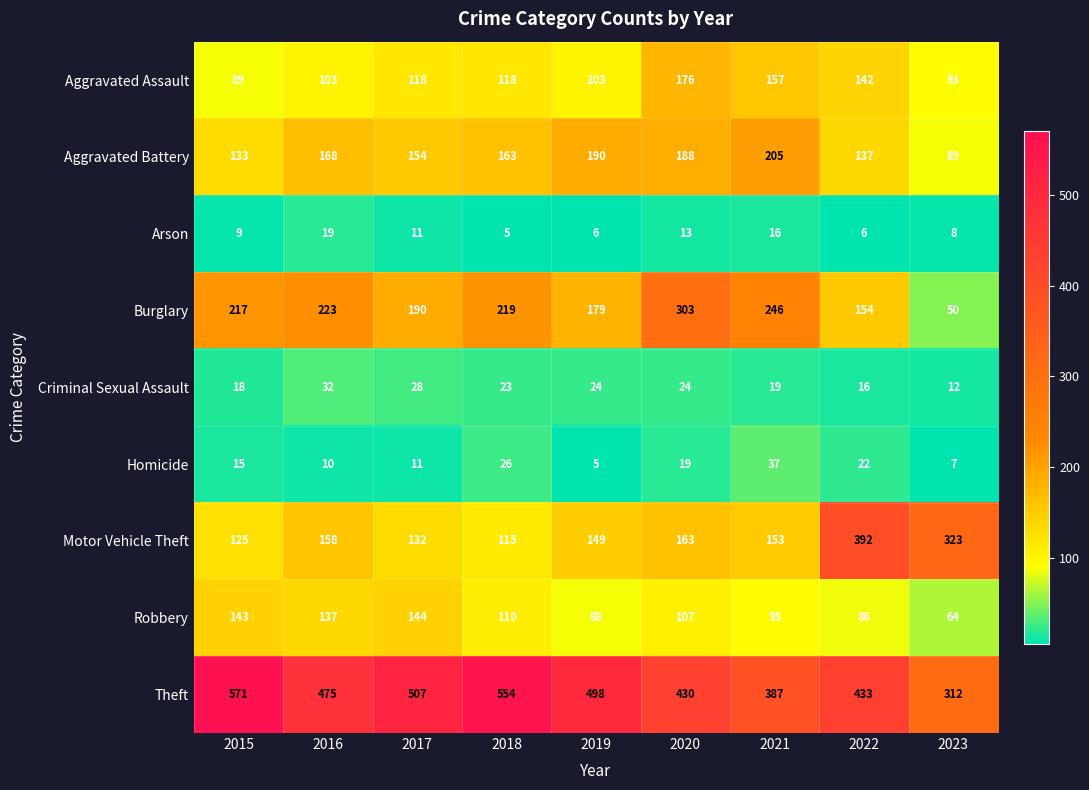

Which series changed the most between 2015 and 2022?

Motor Vehicle Theft